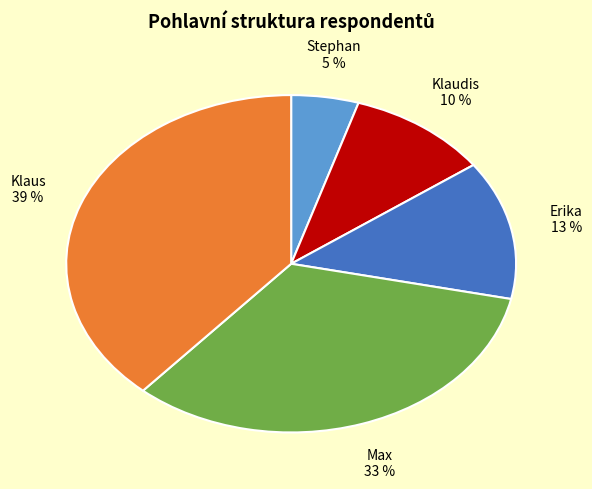

Which has a higher value, Klaus or Erika?

Klaus